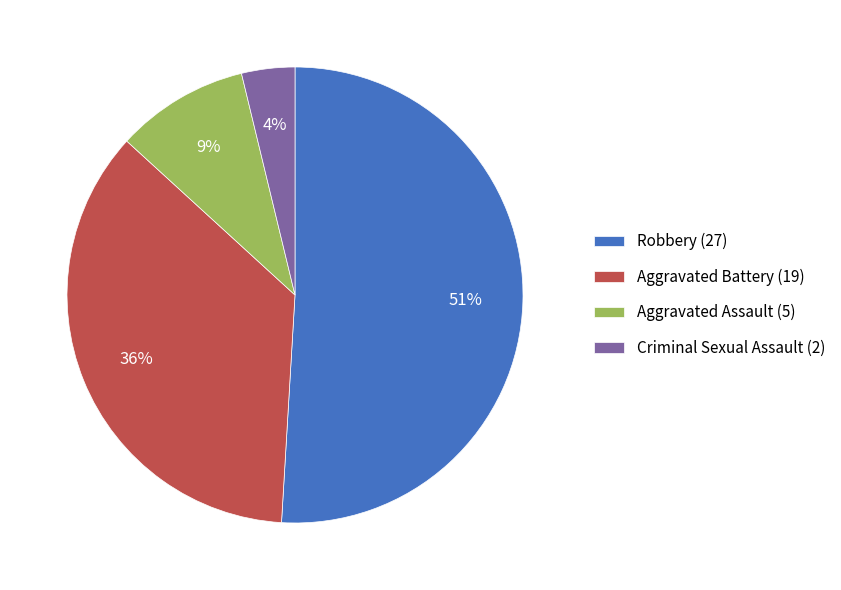

Is it true that Aggravated Assault is 20% of the pie?

False